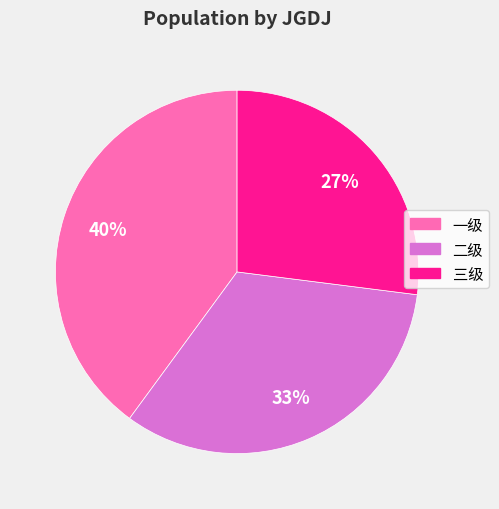

Is the sum of 一级 and 二级 greater than half?

Yes